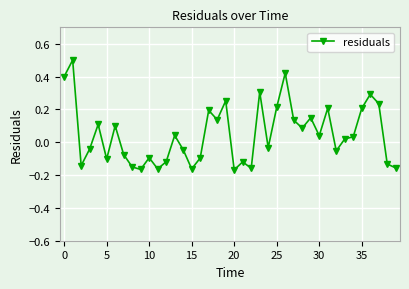

True or false: there are more than 1 points higher than both neighbors.

True